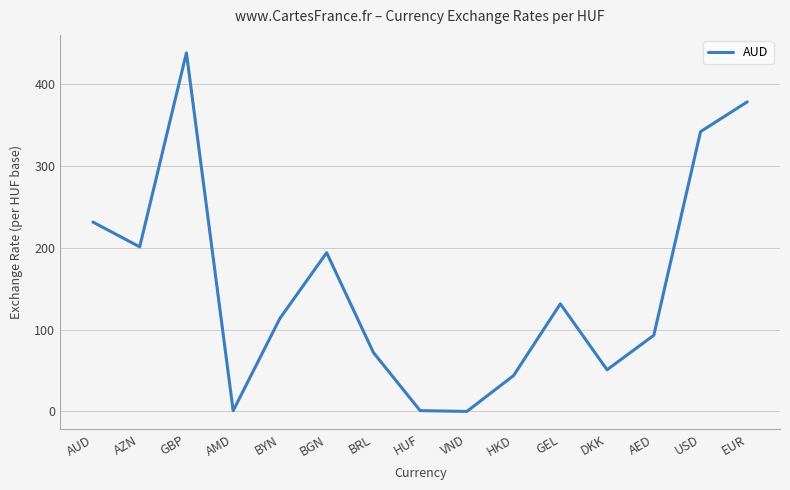

What is the approximate value at USD?

342.1